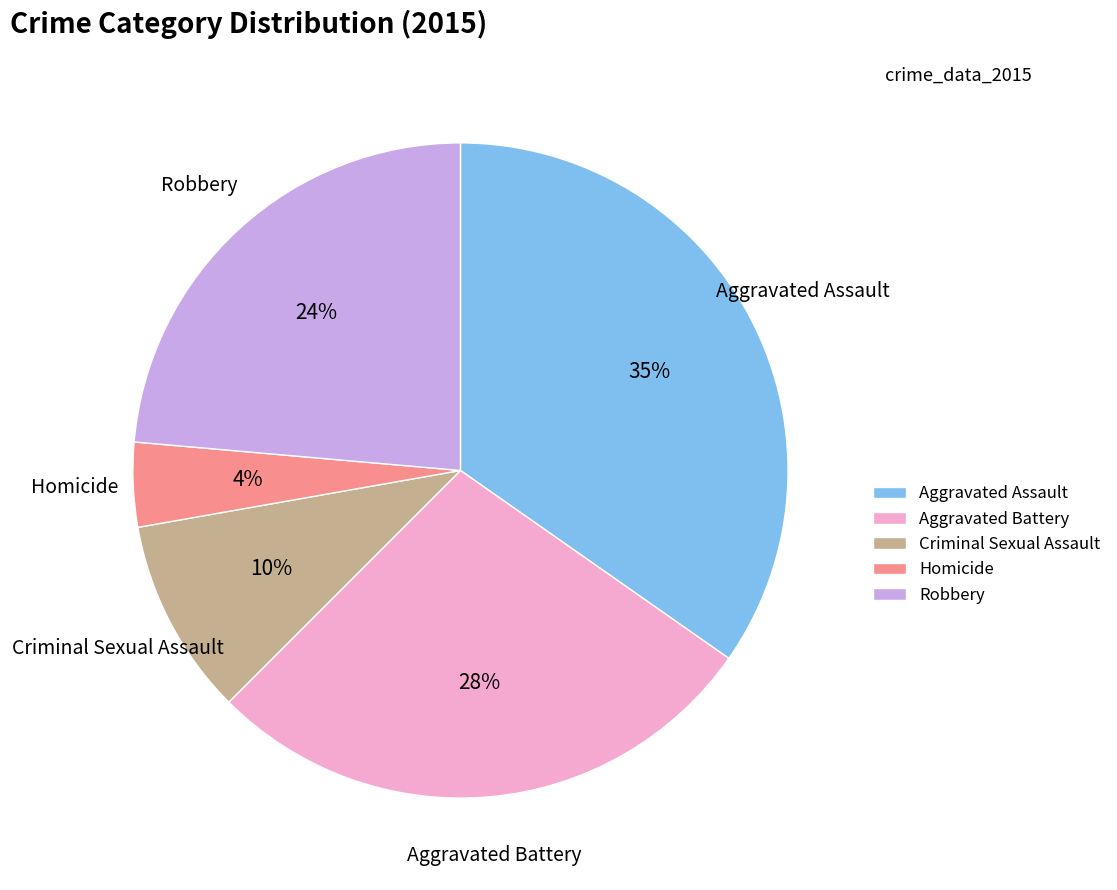

Is the sum of Aggravated Battery and Robbery greater than half?

Yes